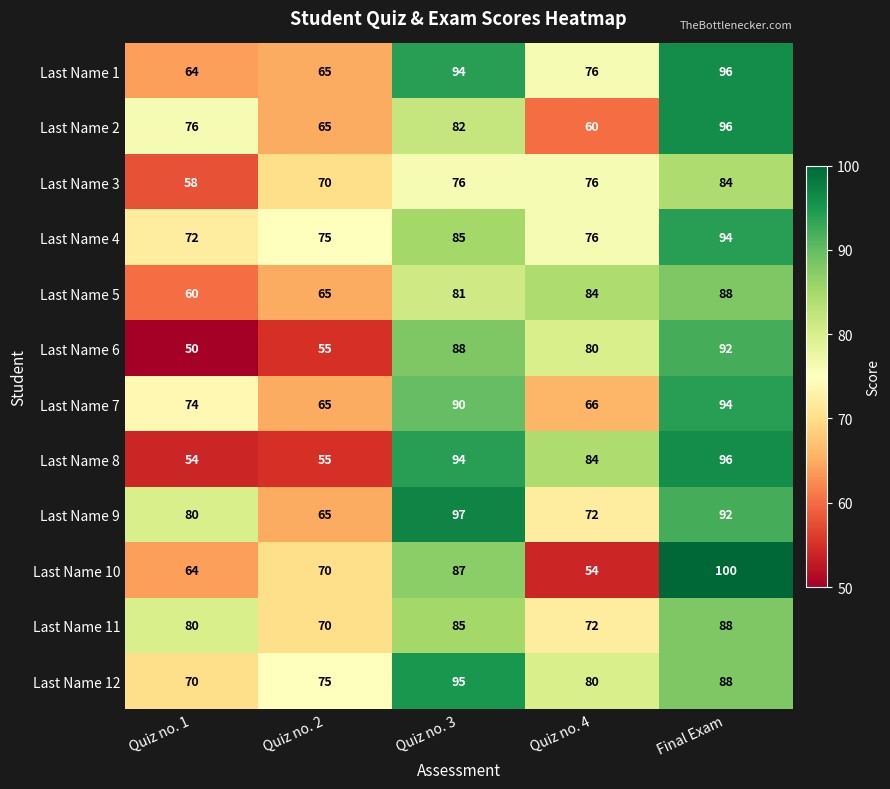

What is the approximate value of Last Name 10 at Quiz no. 1, to the nearest 5?

65